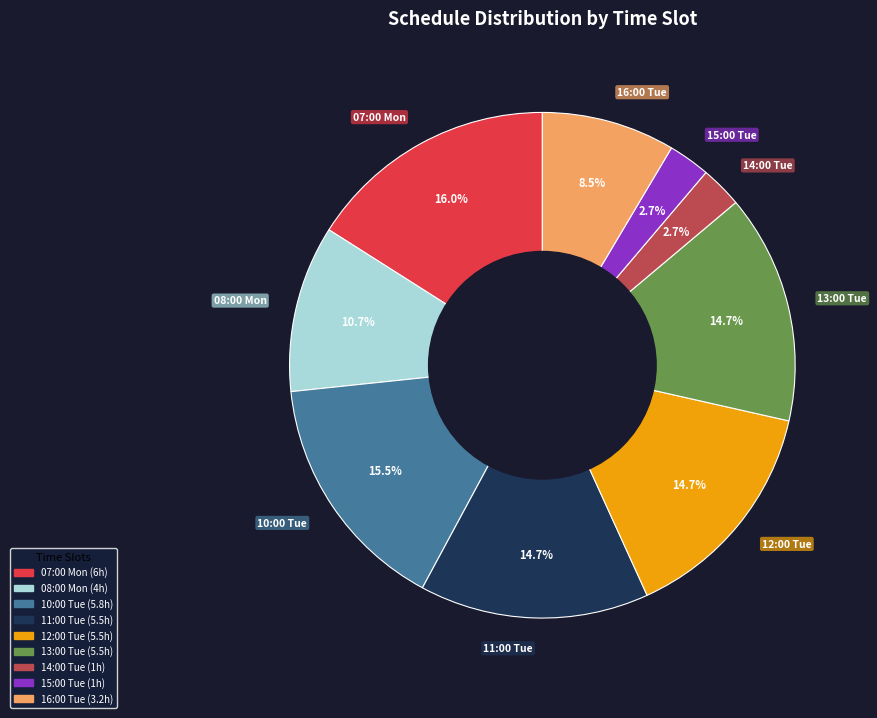

Does 08:00 Mon represent more than half of the total?

No